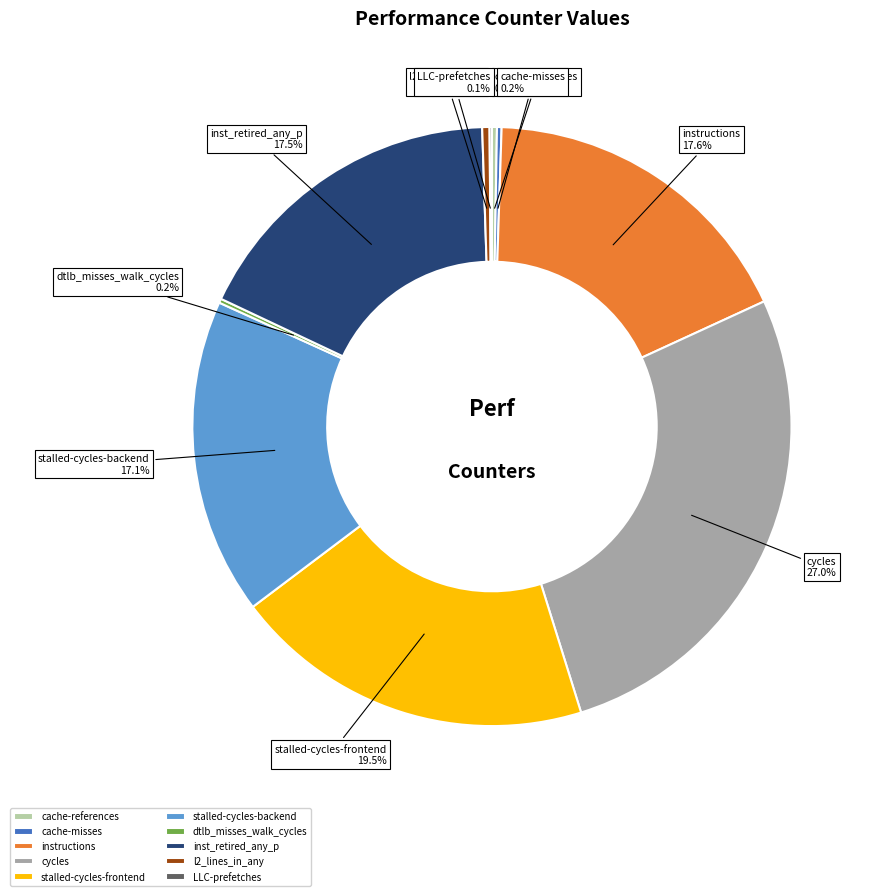

Which slice is the largest?

cycles